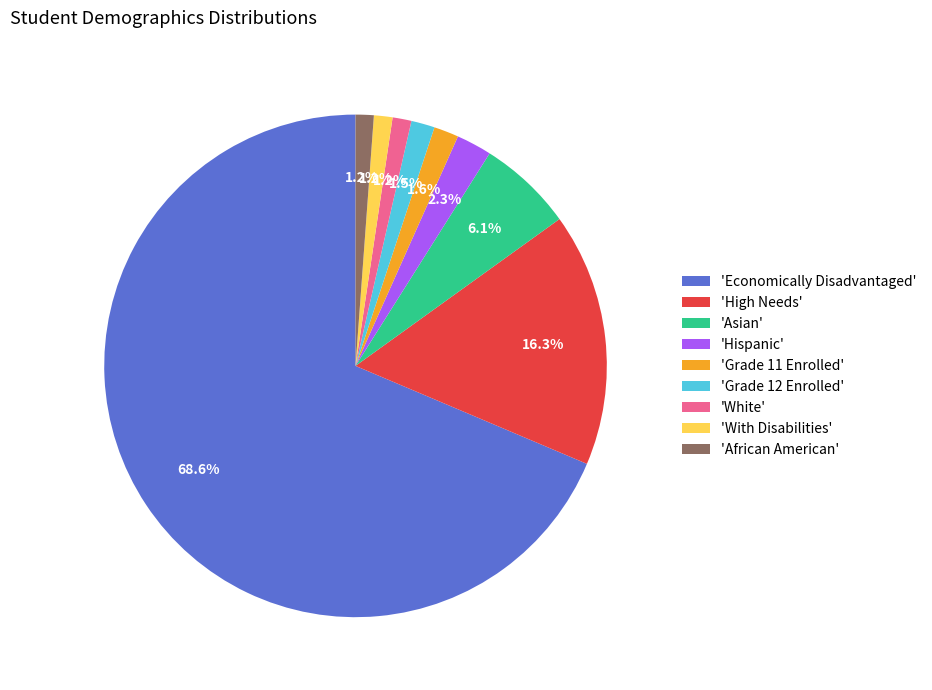

Is there a majority slice in this chart?

Yes